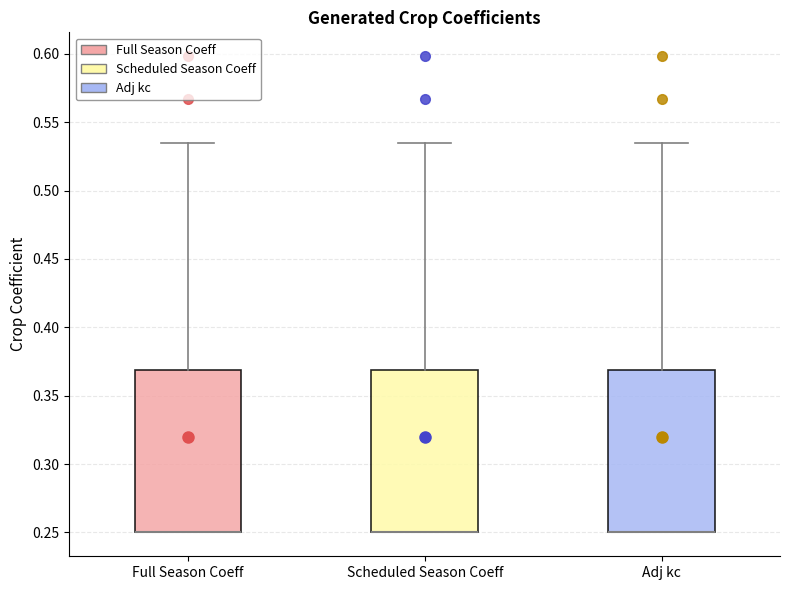

Where is the lower edge of the box for Adj kc on the y-axis? The values are not printed on the chart, so give them approximately, as read against the axis.

0.250